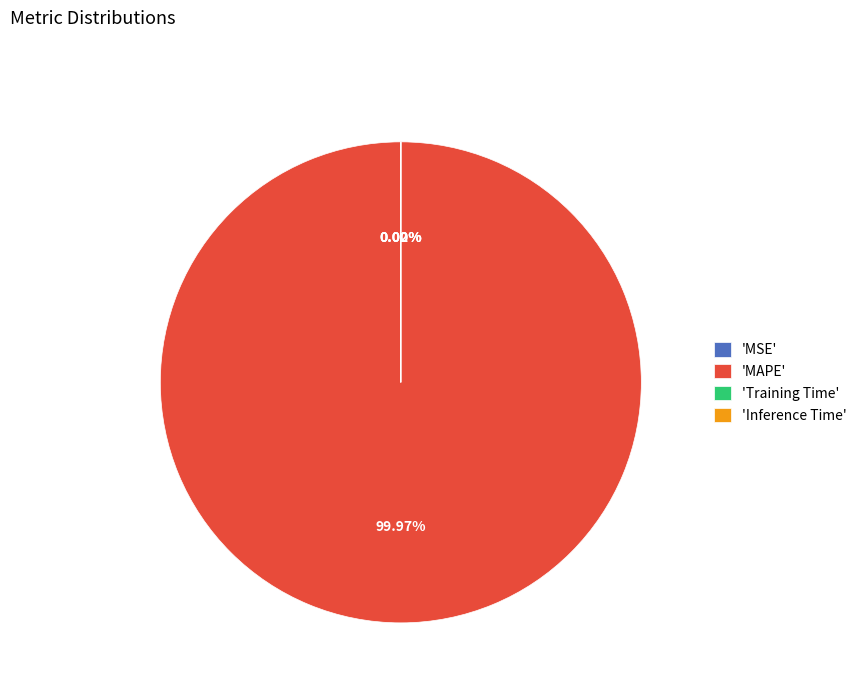

Which category has the biggest portion of the pie?

'MAPE'